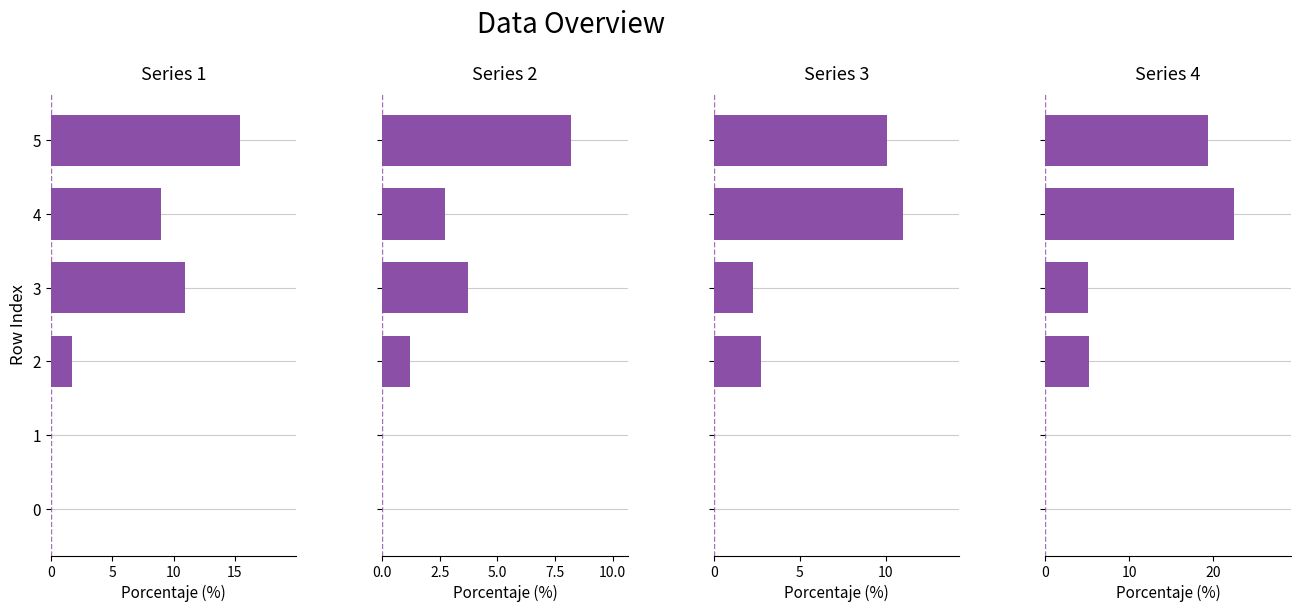

True or false: Series 3 has a value of 3.9 at 3.

False